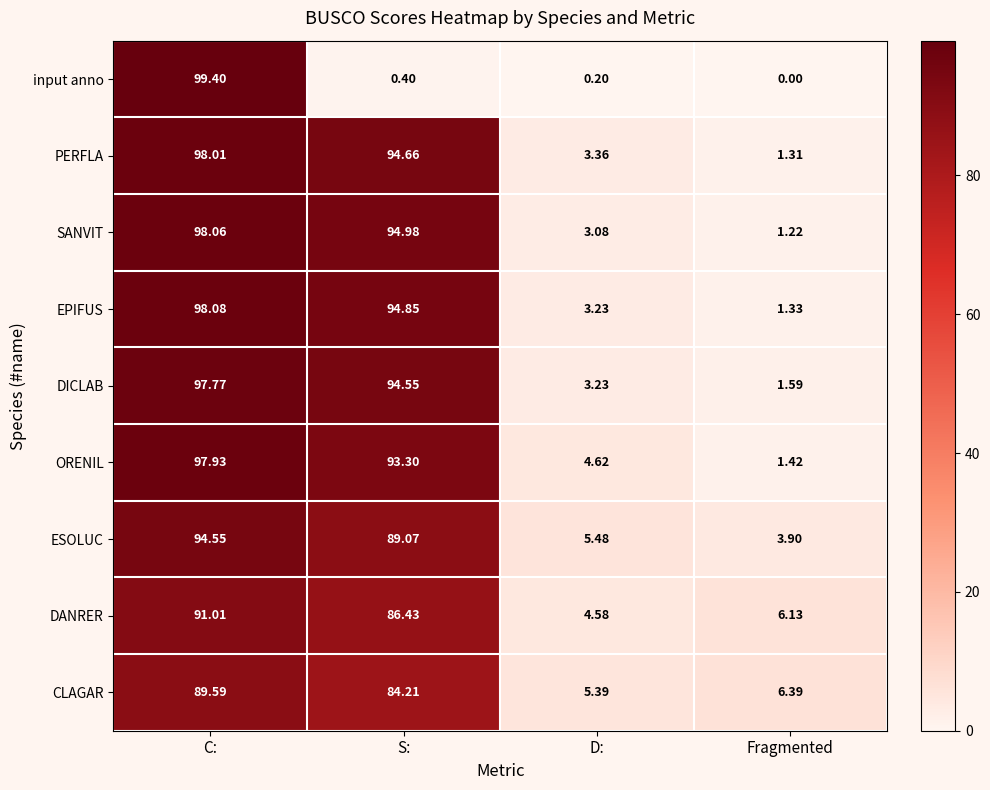

Is the value of DANRER at S: greater than the value of input anno at Fragmented?

Yes